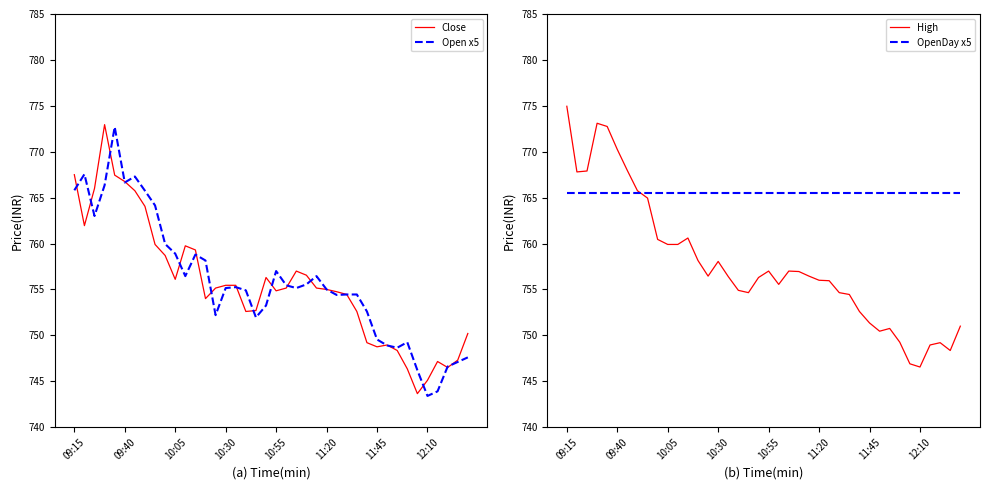

Rank the series by their maximum value, from lowest to highest.

OpenDay x5, Open x5, Close, High